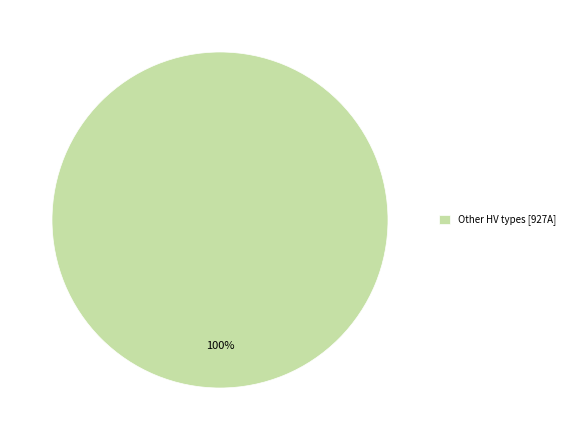

Rank the categories by value from lowest to highest.

Other HV types [927A]